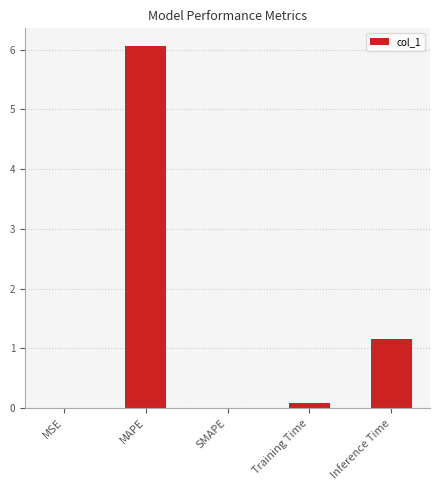

What is the sum of all values?

7.3